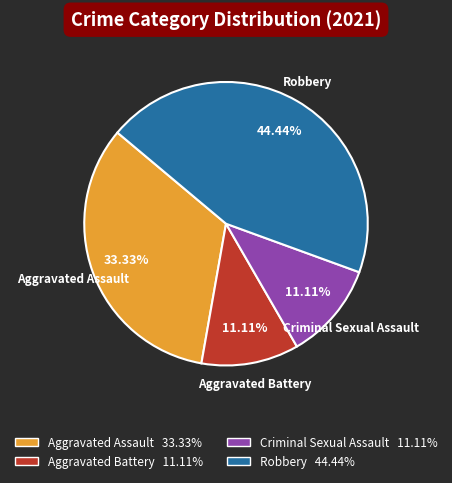

What is the total percentage of Robbery and Aggravated Battery?

55.6%